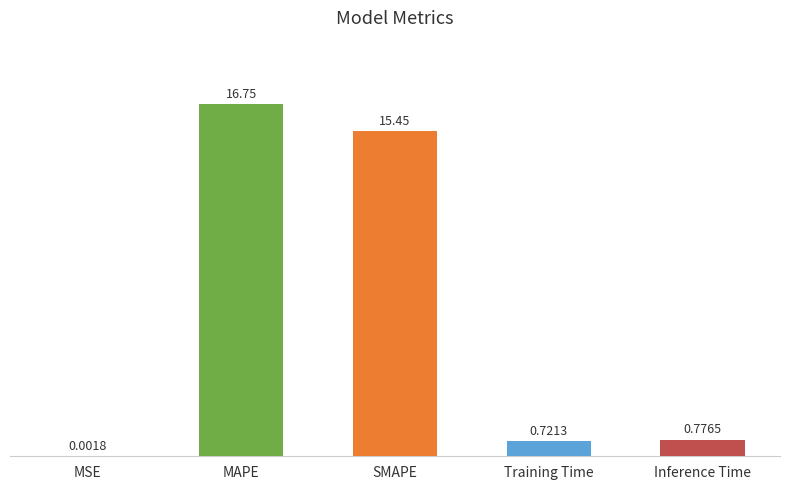

Where is the data nearest to the value 8?

Inference Time